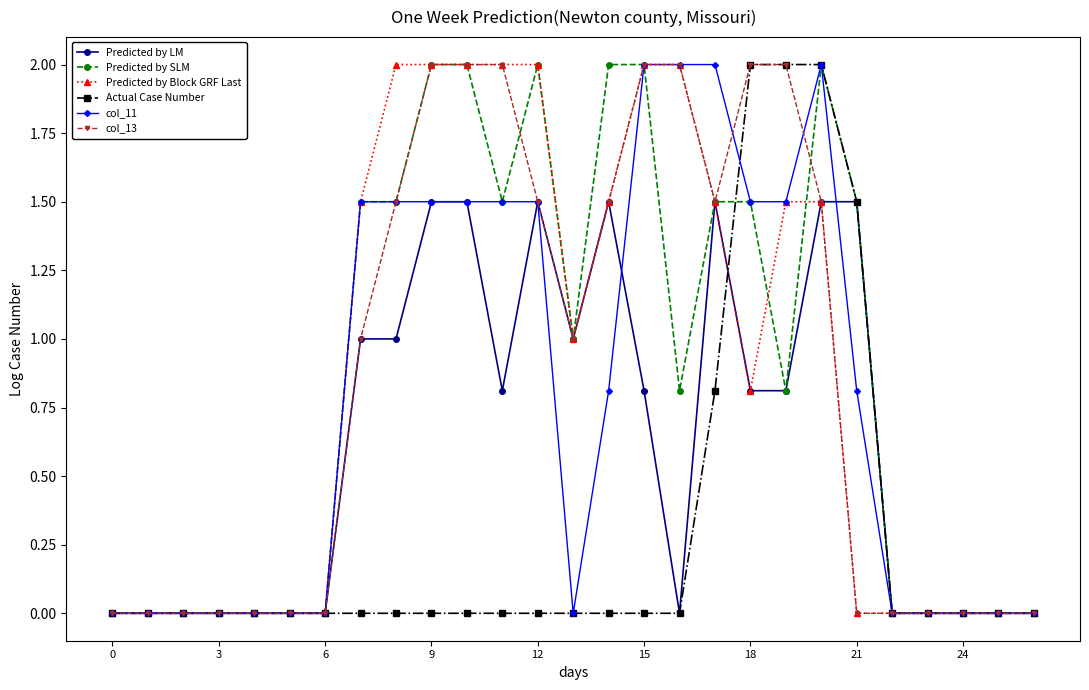

What is the maximum value shown in the chart?

2.0